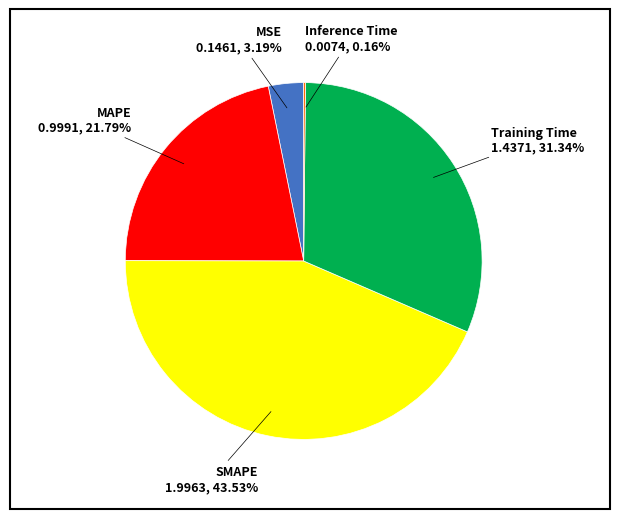

Is there a majority slice in this chart?

No